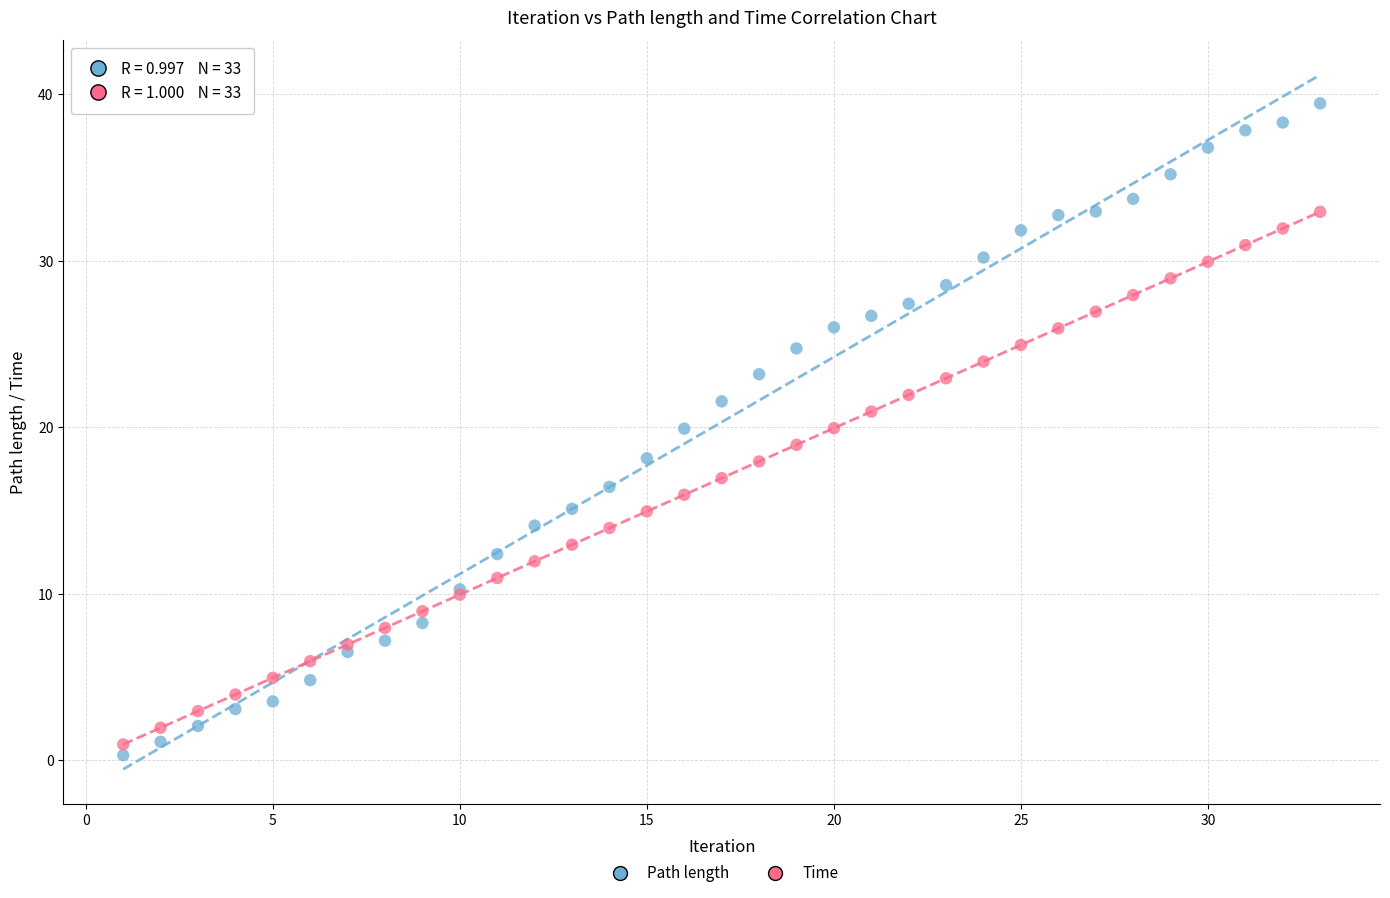

Which series has the widest spread of Y values?

Path length